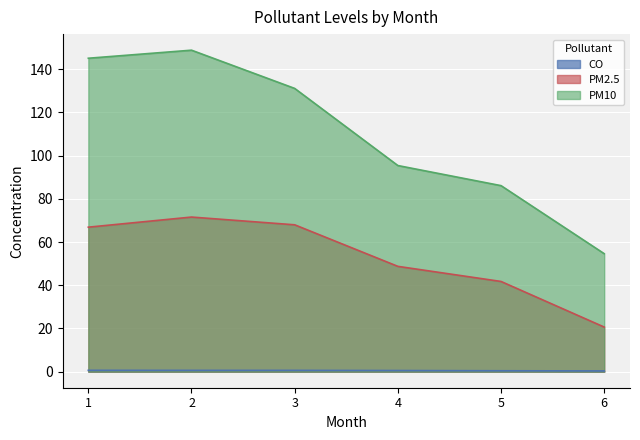

How many series are shown in this chart?

3